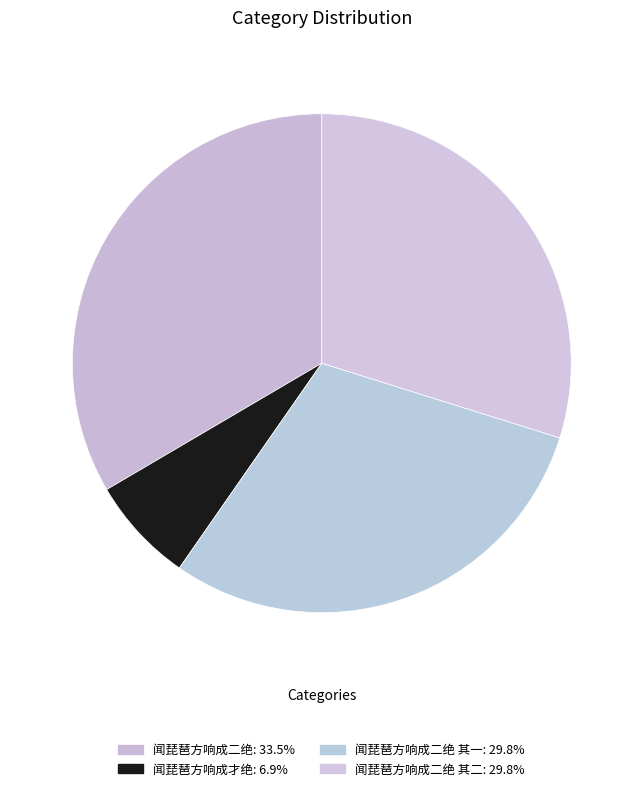

Is there a majority slice in this chart?

No